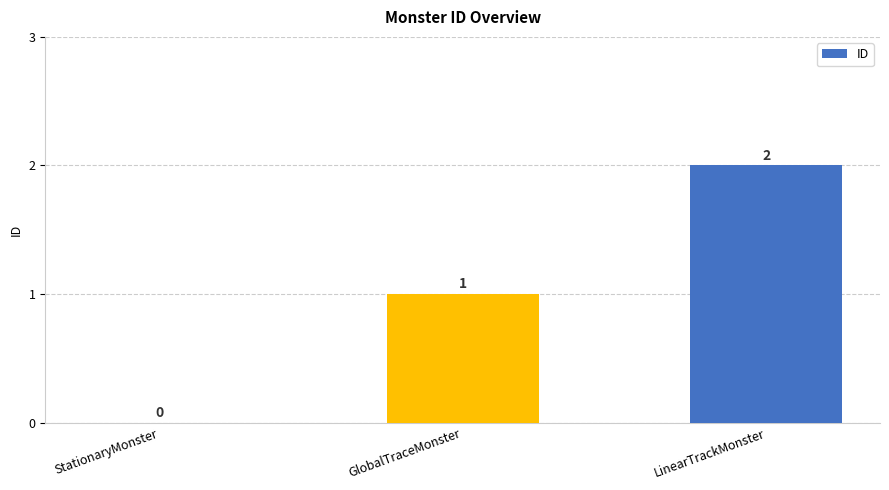

Is it true that the value at LinearTrackMonster is 1?

False